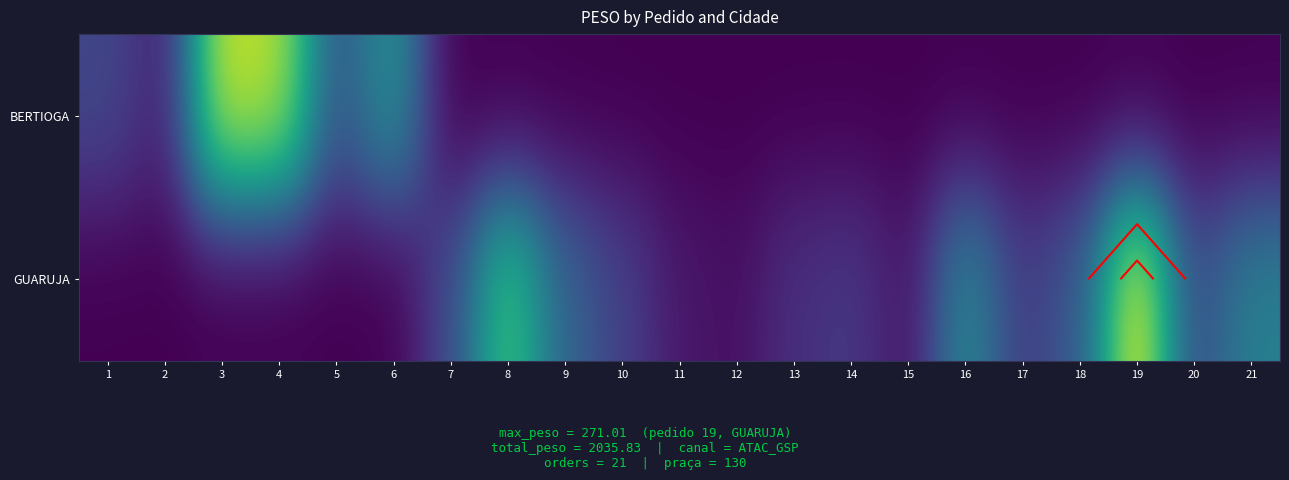

Is it true that BERTIOGA equals 103.7 at 9?

False